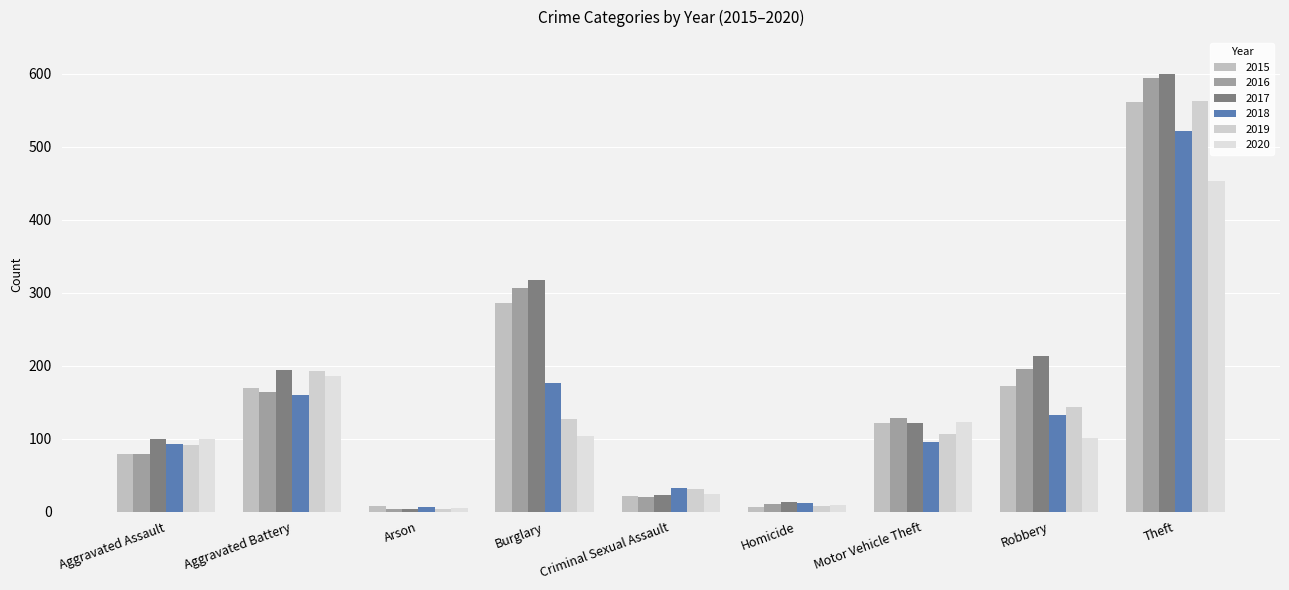

Which series has the largest range (max minus min)?

2017